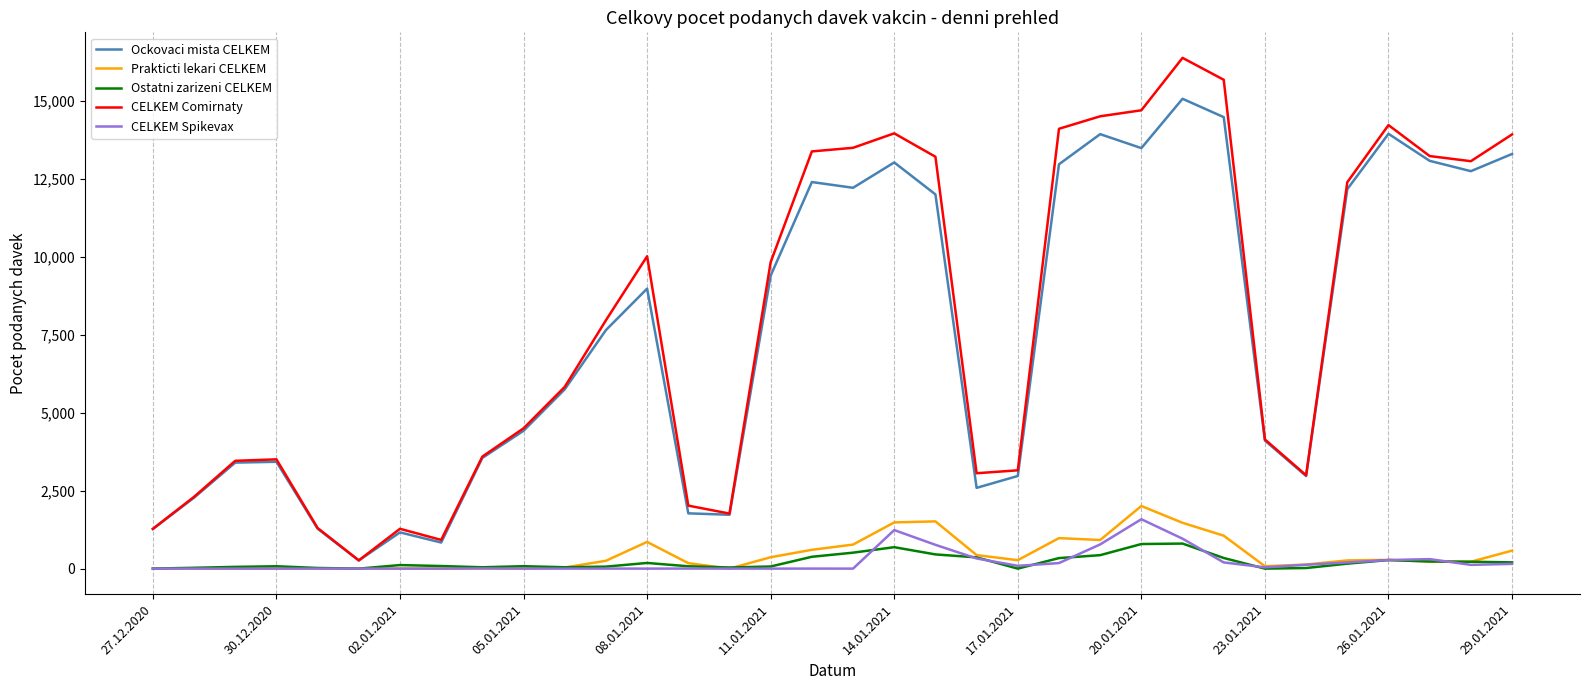

What is the highest value of the Ockovaci mista CELKEM series?

15078